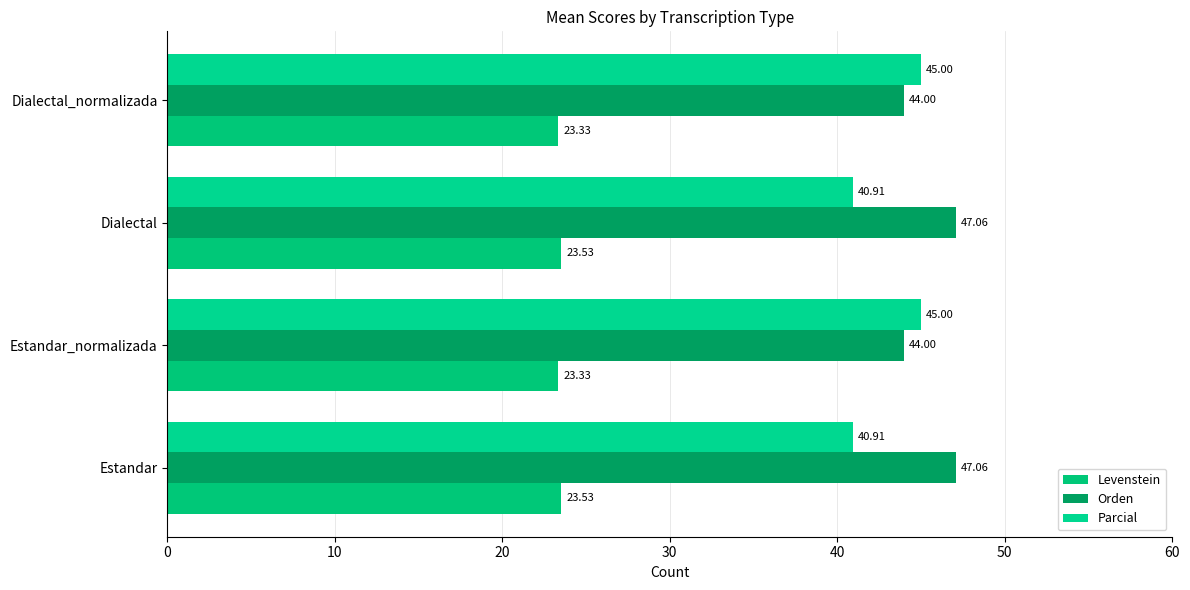

How many distinct data groups are displayed?

3